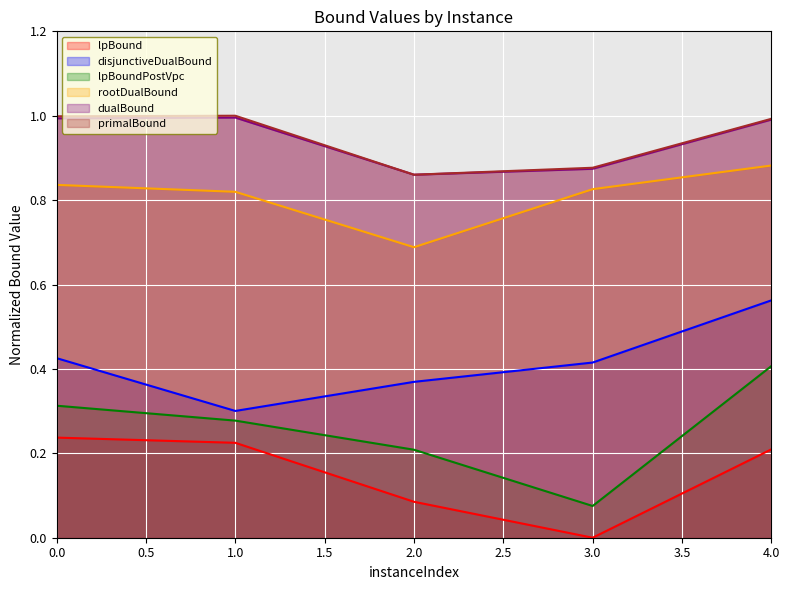

What is the difference between the maximum and minimum values in the rootDualBound series?

0.2